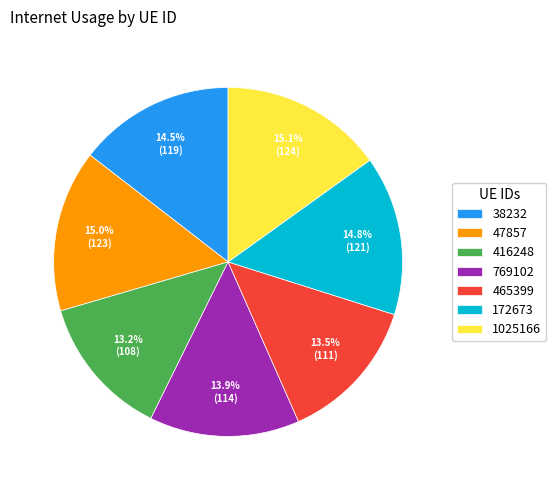

To the nearest percent, what is the difference between the 465399 and 47857 slice percentages?

2%